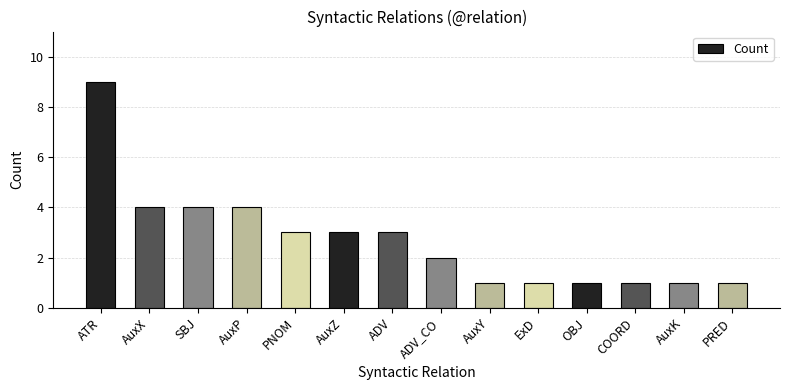

At which category does the chart reach its peak across all series?

ATR